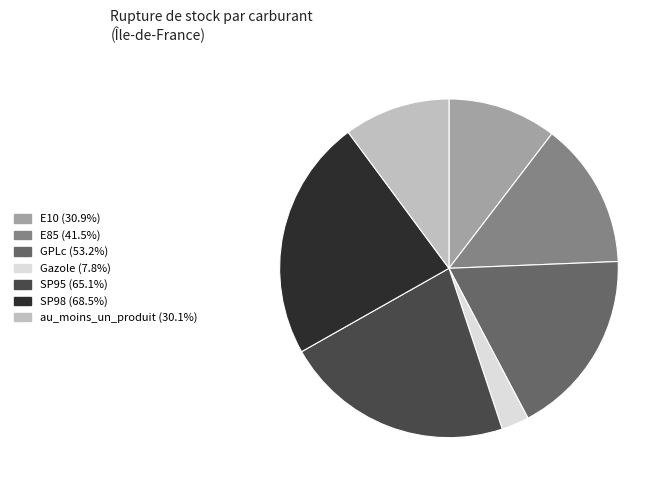

Does au_moins_un_produit account for over 50% of the chart?

No